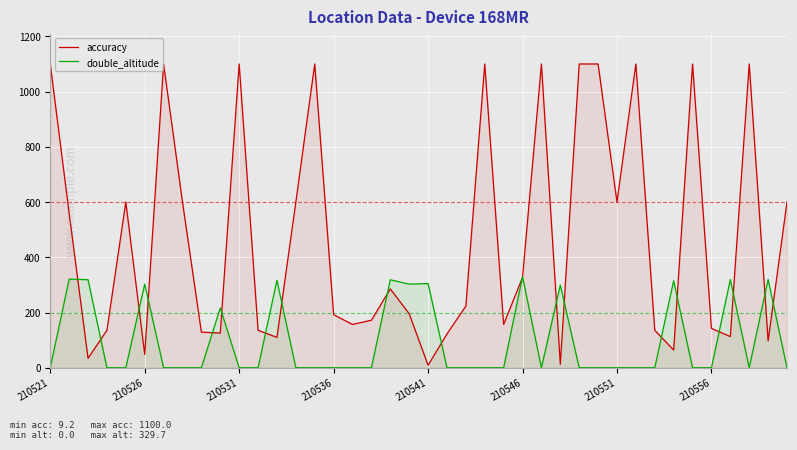

The value of double_altitude at 17 is 0.0. True or false?

True